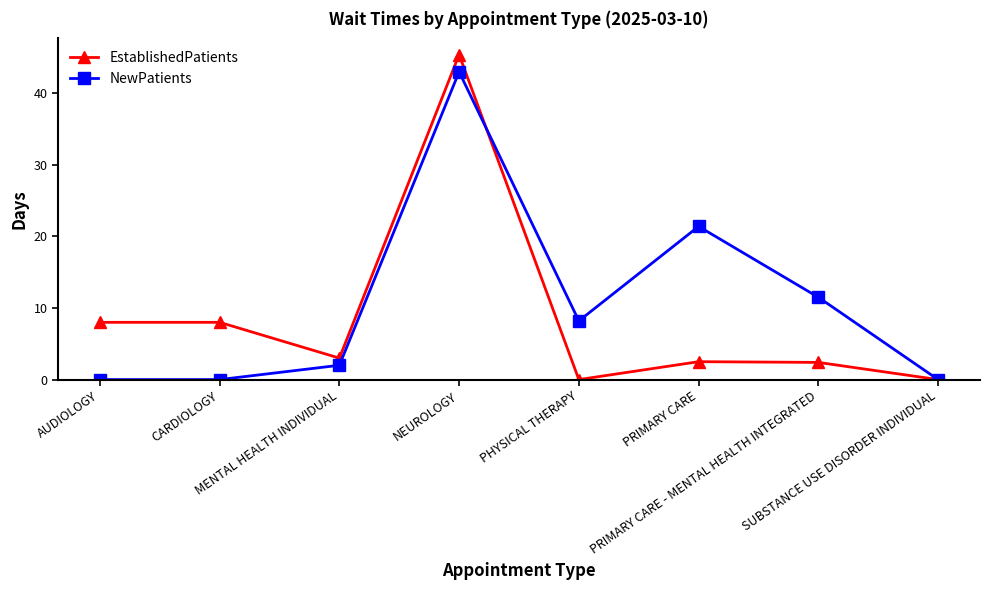

What is the maximum value shown in the chart?

45.4